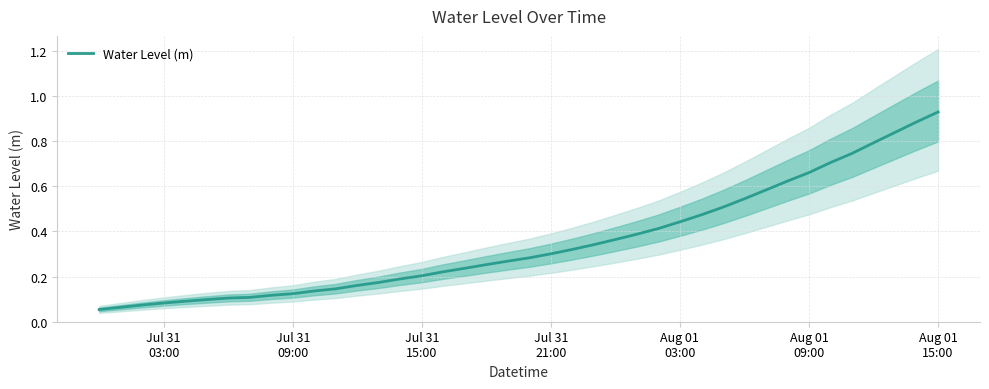

Is this an area chart (filled region under the line)?

No